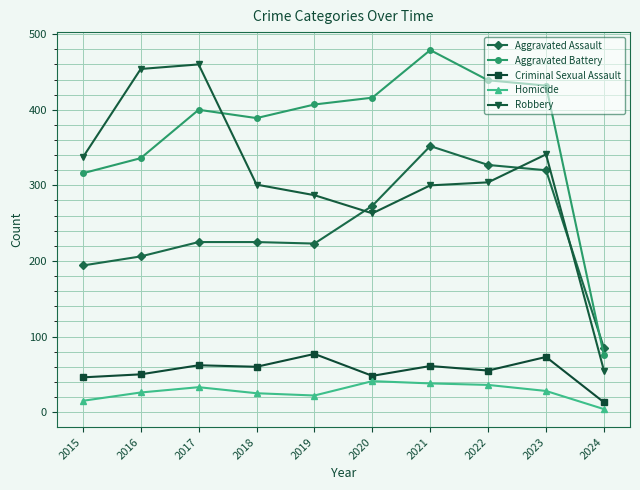

True or false: Aggravated Battery has more than 0 points higher than both neighbors.

True